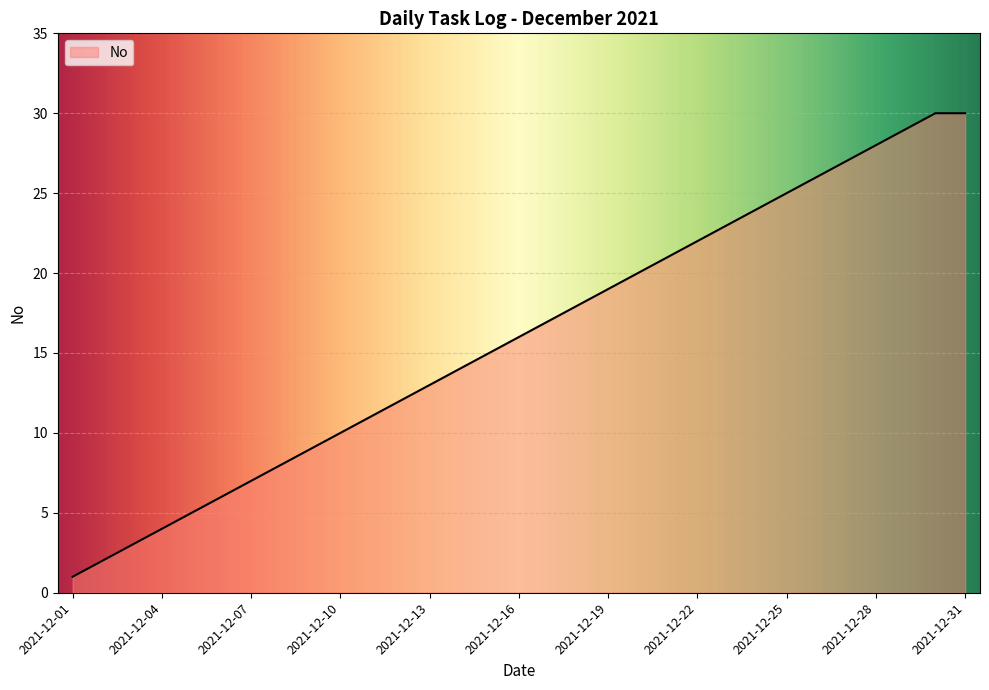

What is the difference between the maximum and minimum values?

29